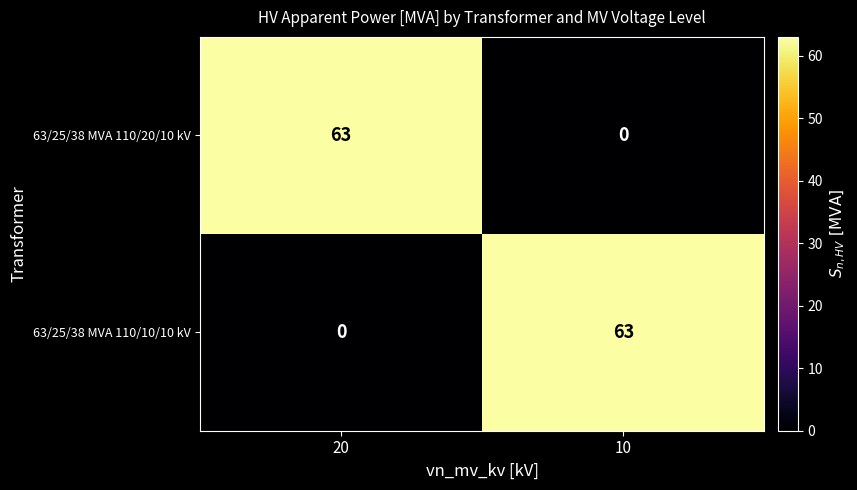

At which label does 63/25/38 MVA 110/10/10 kV reach its minimum?

20